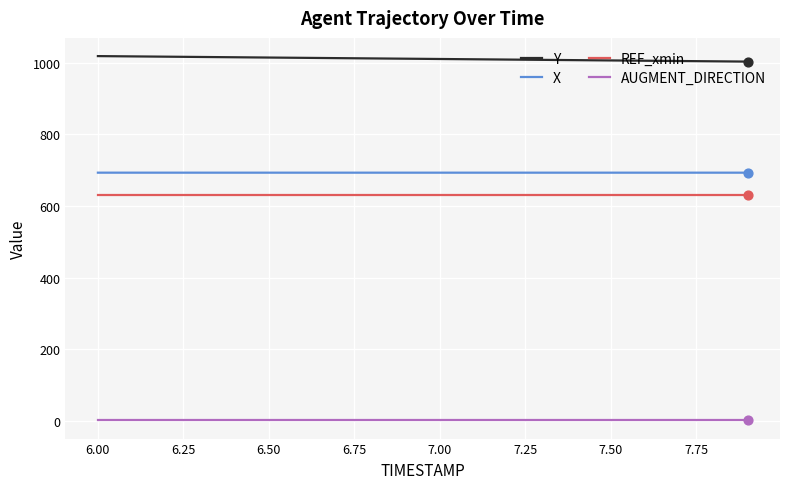

True or false: REF_xmin and X cross at least once.

False